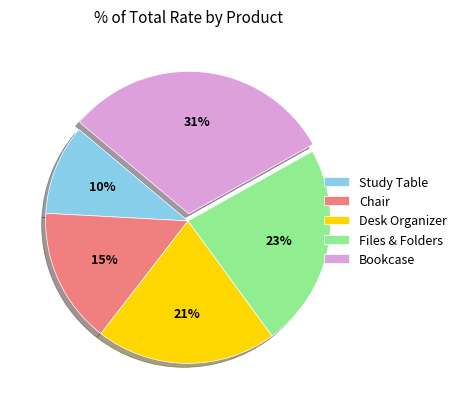

The Desk Organizer slice represents 27% of the pie. True or false?

False